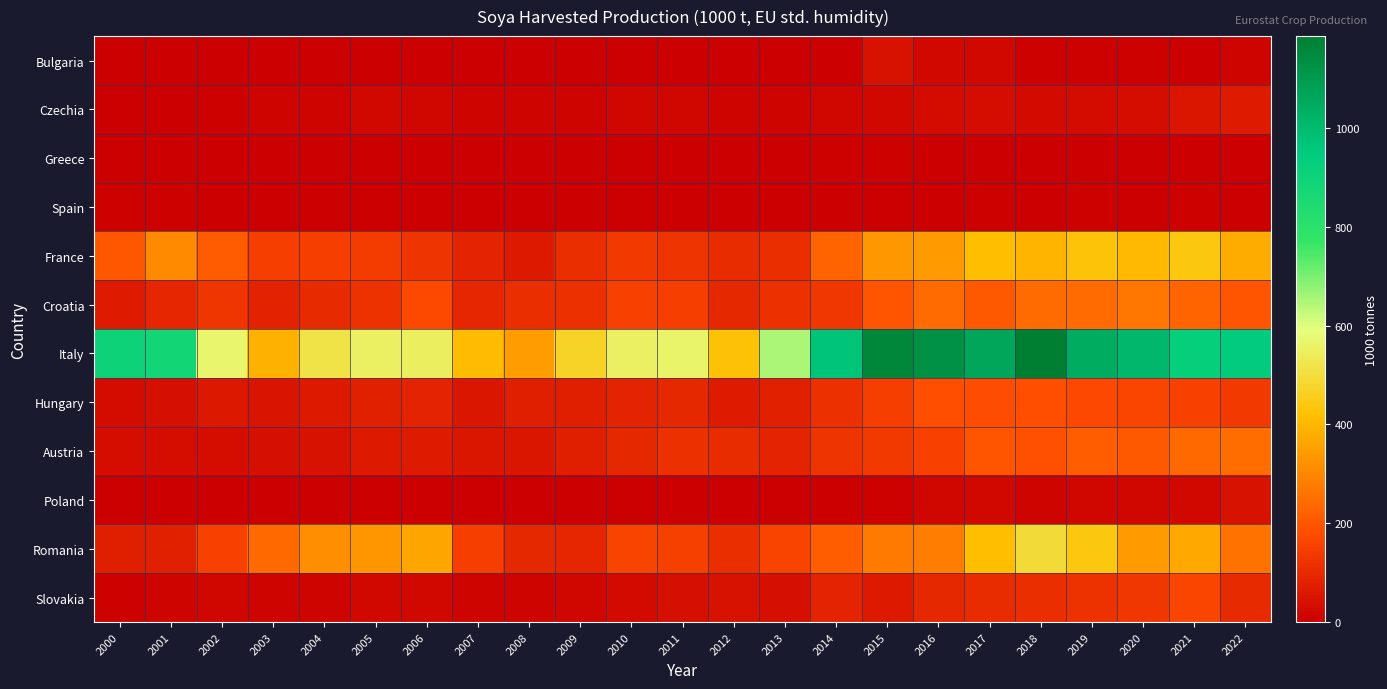

Which series has the largest range (max minus min)?

Italy